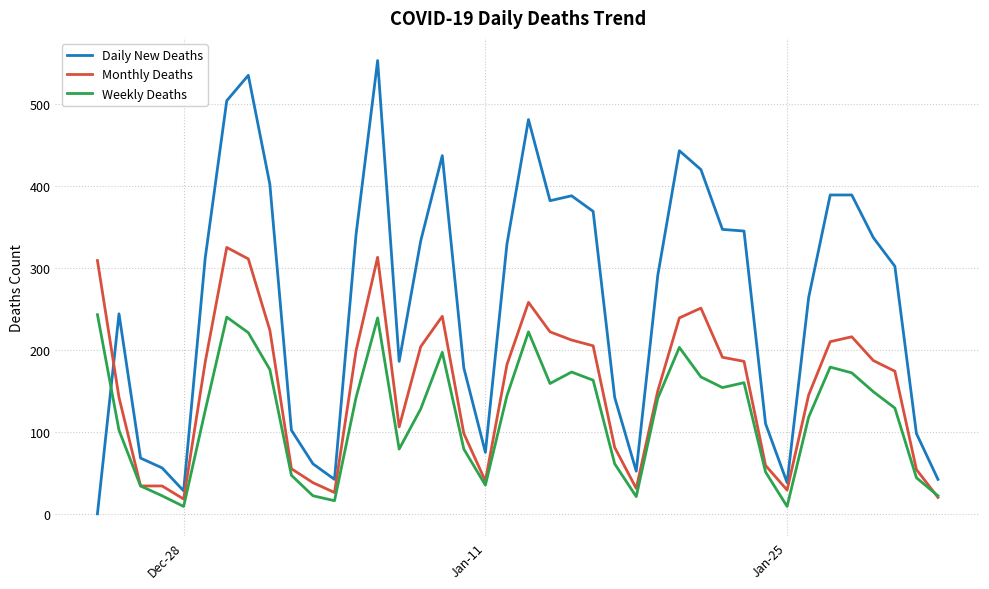

True or false: Monthly Deaths has more than 1 points higher than both neighbors.

True